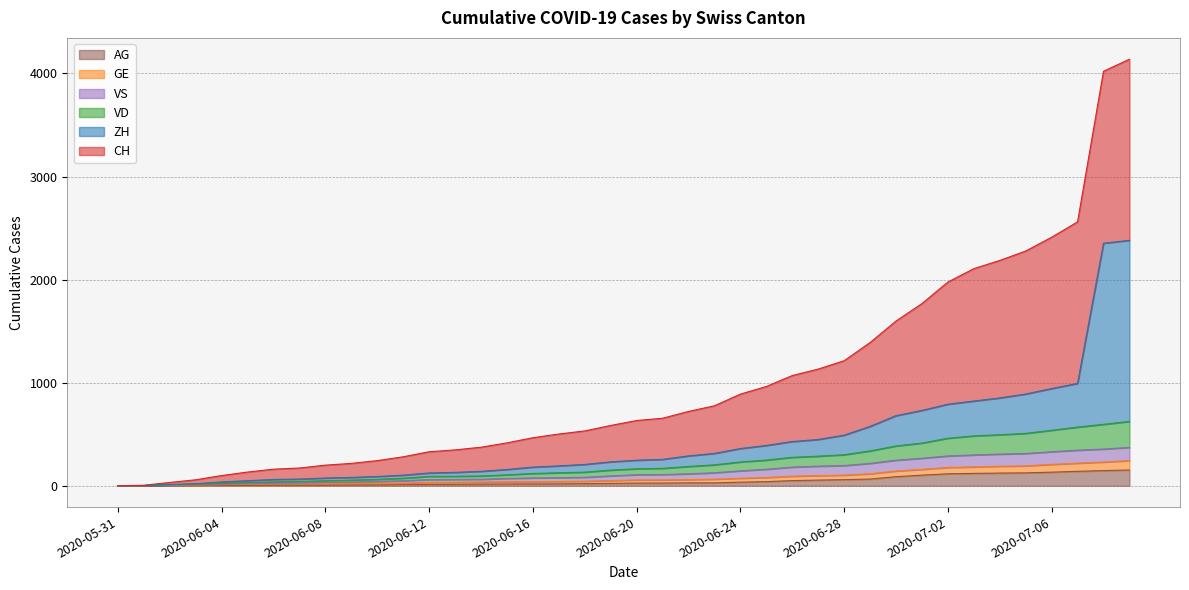

At which label does VD reach its peak?

2020-07-09